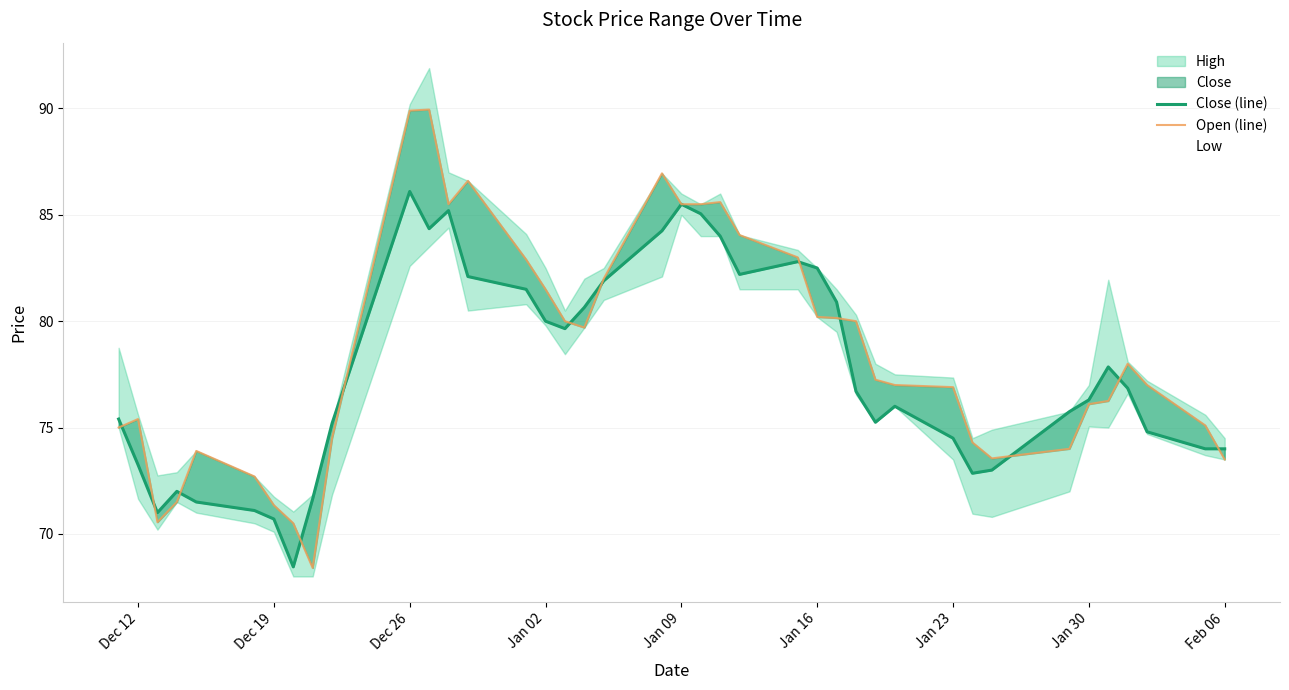

After their last crossing, which series has the higher values: Open (line) or Close (line)?

Close (line)